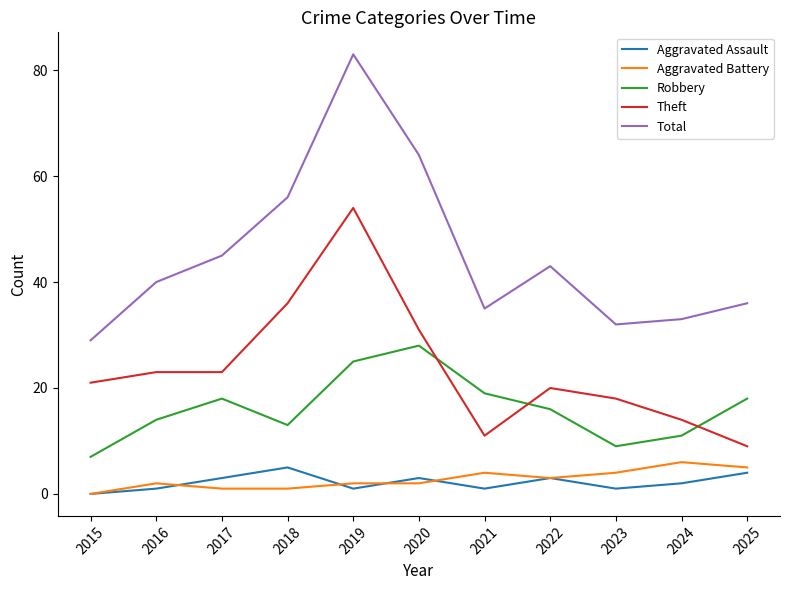

Reading left to right, what are all the values shown in this chart?

Aggravated Assault: 2015=0	2016=1	2017=3	2018=5	2019=1	2020=3	2021=1	2022=3	2023=1	2024=2	2025=4
Aggravated Battery: 2015=0	2016=2	2017=1	2018=1	2019=2	2020=2	2021=4	2022=3	2023=4	2024=6	2025=5
Robbery: 2015=7	2016=14	2017=18	2018=13	2019=25	2020=28	2021=19	2022=16	2023=9	2024=11	2025=18
Theft: 2015=21	2016=23	2017=23	2018=36	2019=54	2020=31	2021=11	2022=20	2023=18	2024=14	2025=9
Total: 2015=29	2016=40	2017=45	2018=56	2019=83	2020=64	2021=35	2022=43	2023=32	2024=33	2025=36